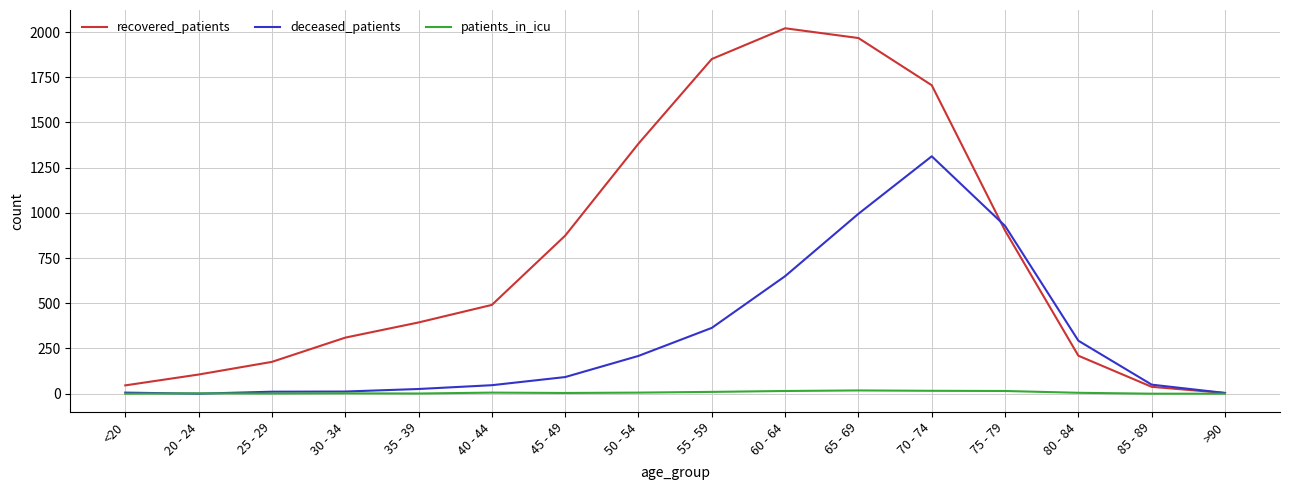

In recovered_patients, how many points are higher than both neighbors (excluding endpoints)?

1